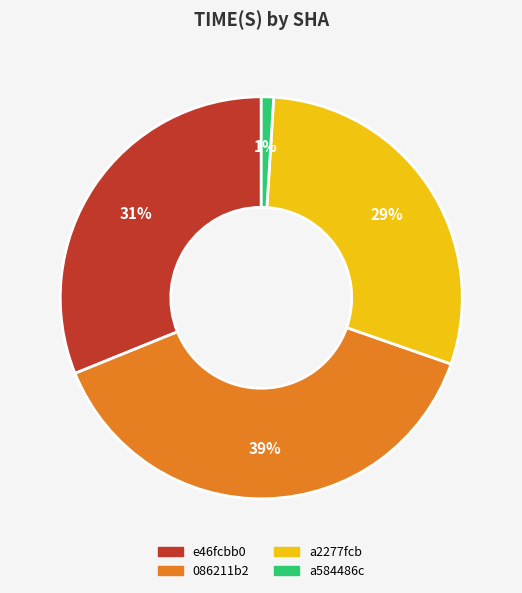

To the nearest percent, what is the difference between the largest and smallest slice percentages?

38%